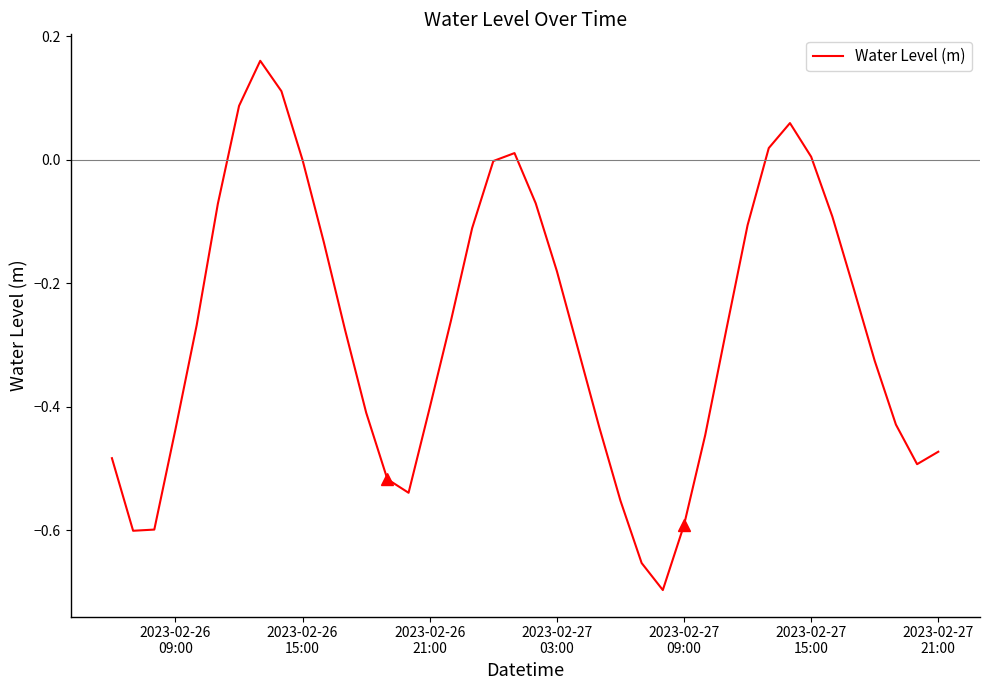

What is the difference between the maximum and minimum values?

0.9